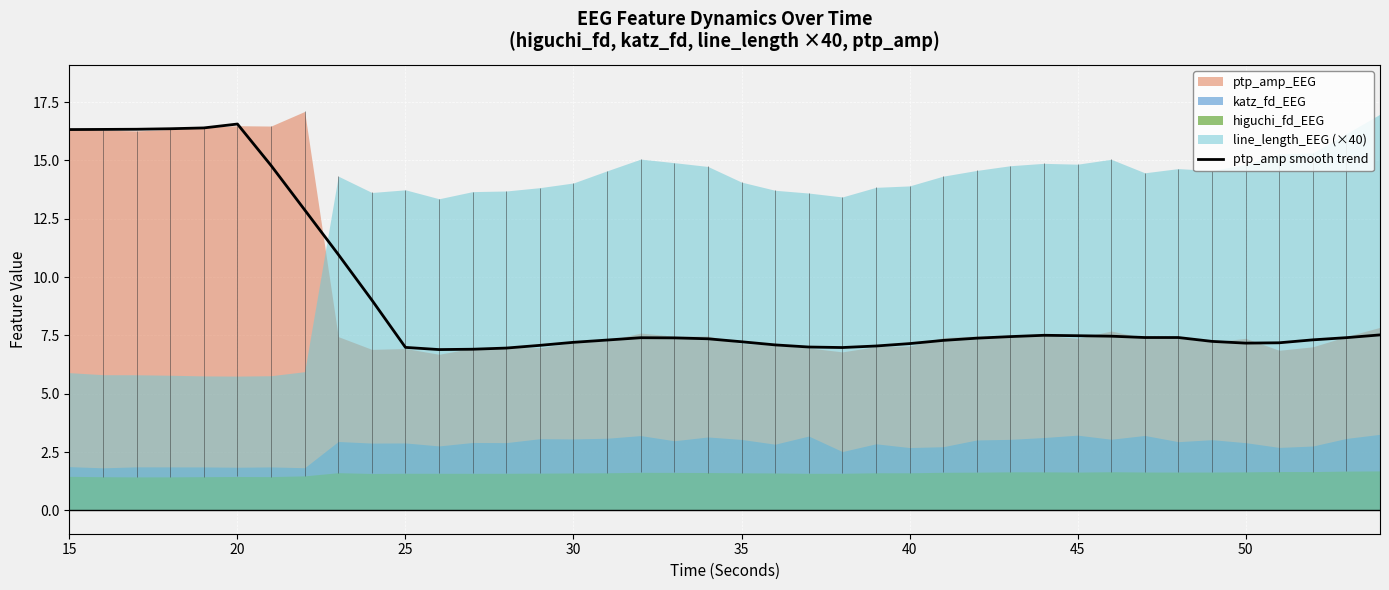

True or false: ptp_amp smooth trend has a value of 7.2 at 35.

True